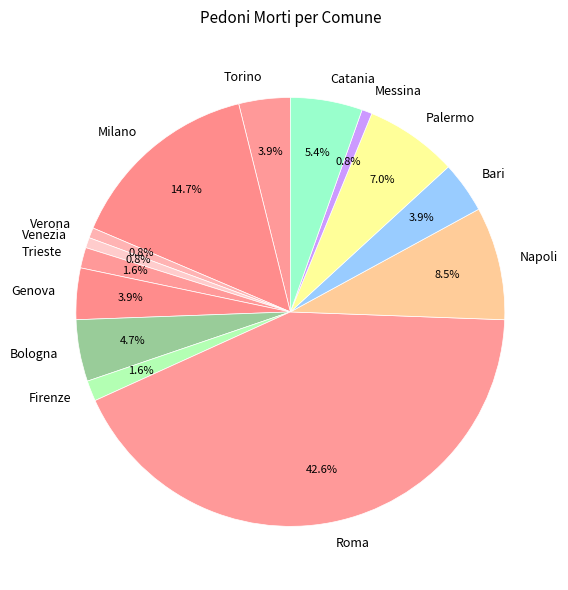

Between Trieste and Genova, which is larger?

Genova